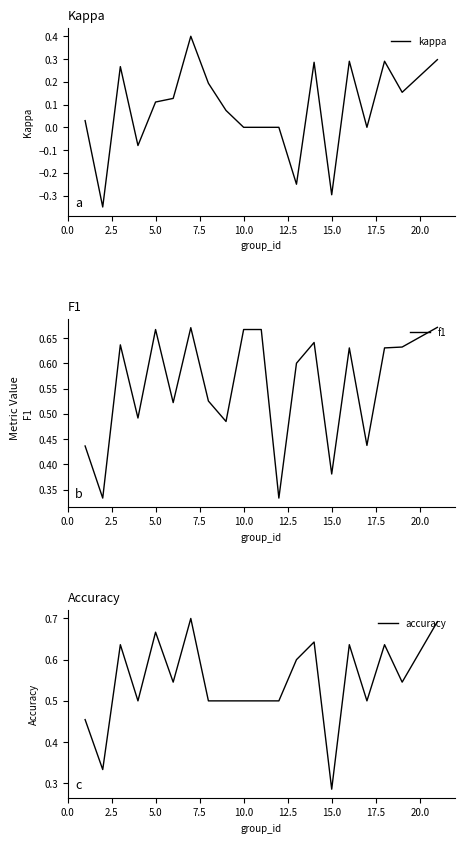

How many lines are shown in the chart?

3